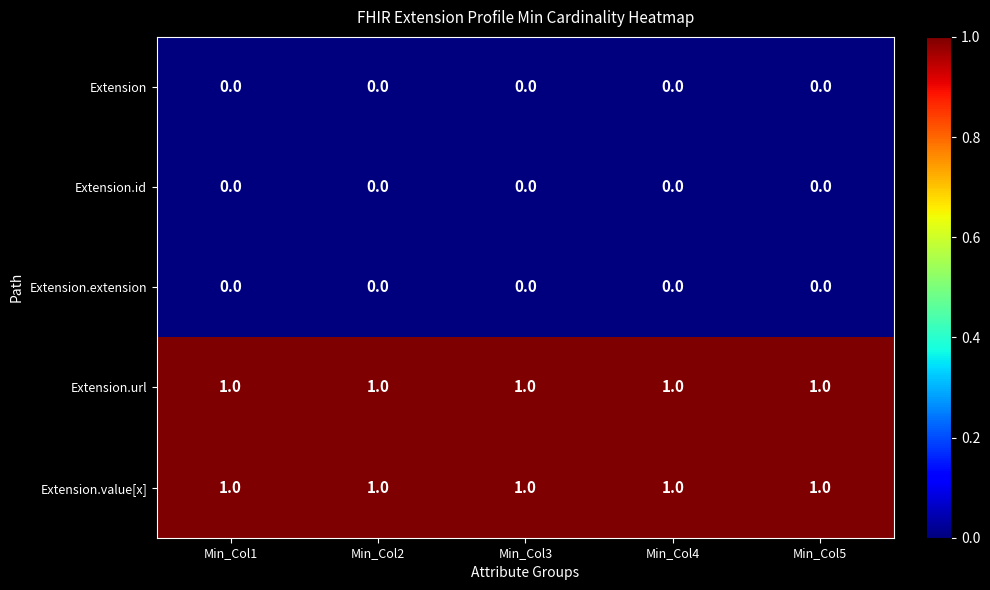

At how many categories does at least one series exceed 0?

5